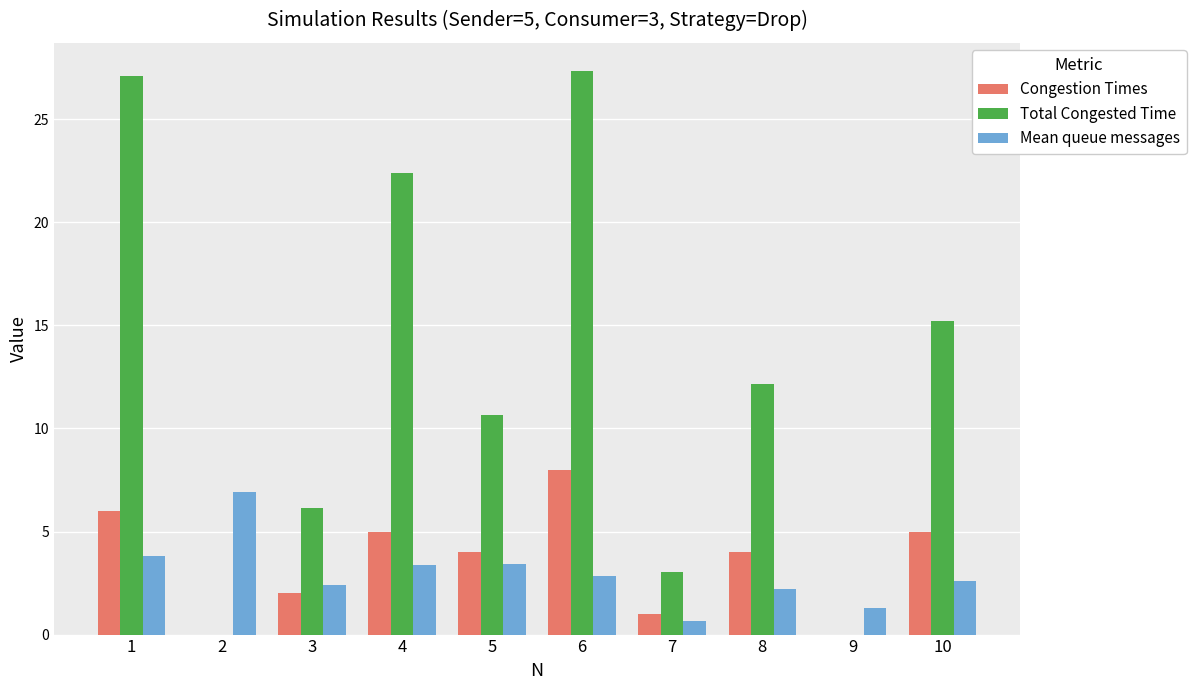

The value of Congestion Times at 2 is 0.0. True or false?

True